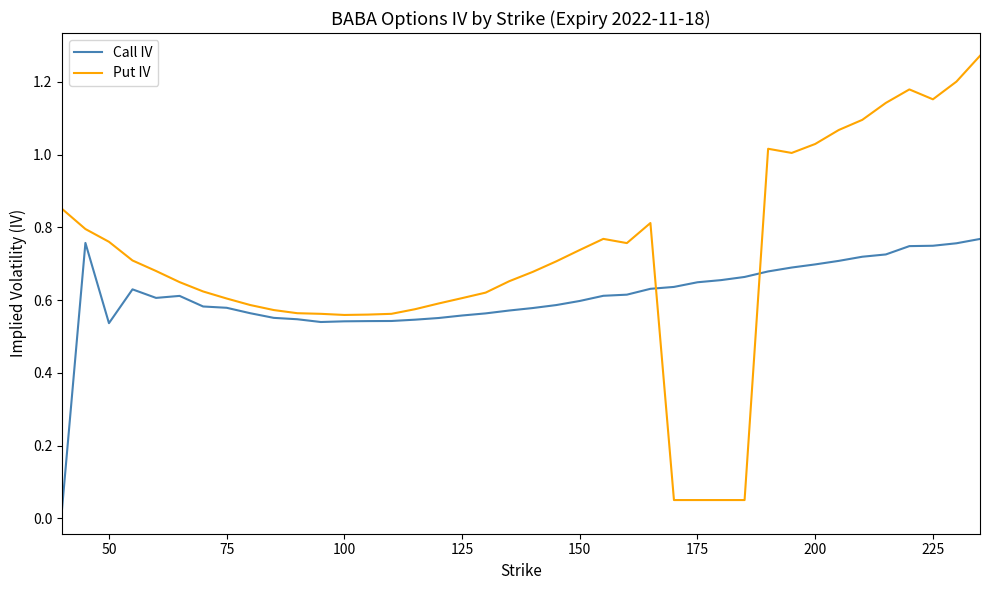

True or false: Put IV and Call IV intersect in this chart.

True